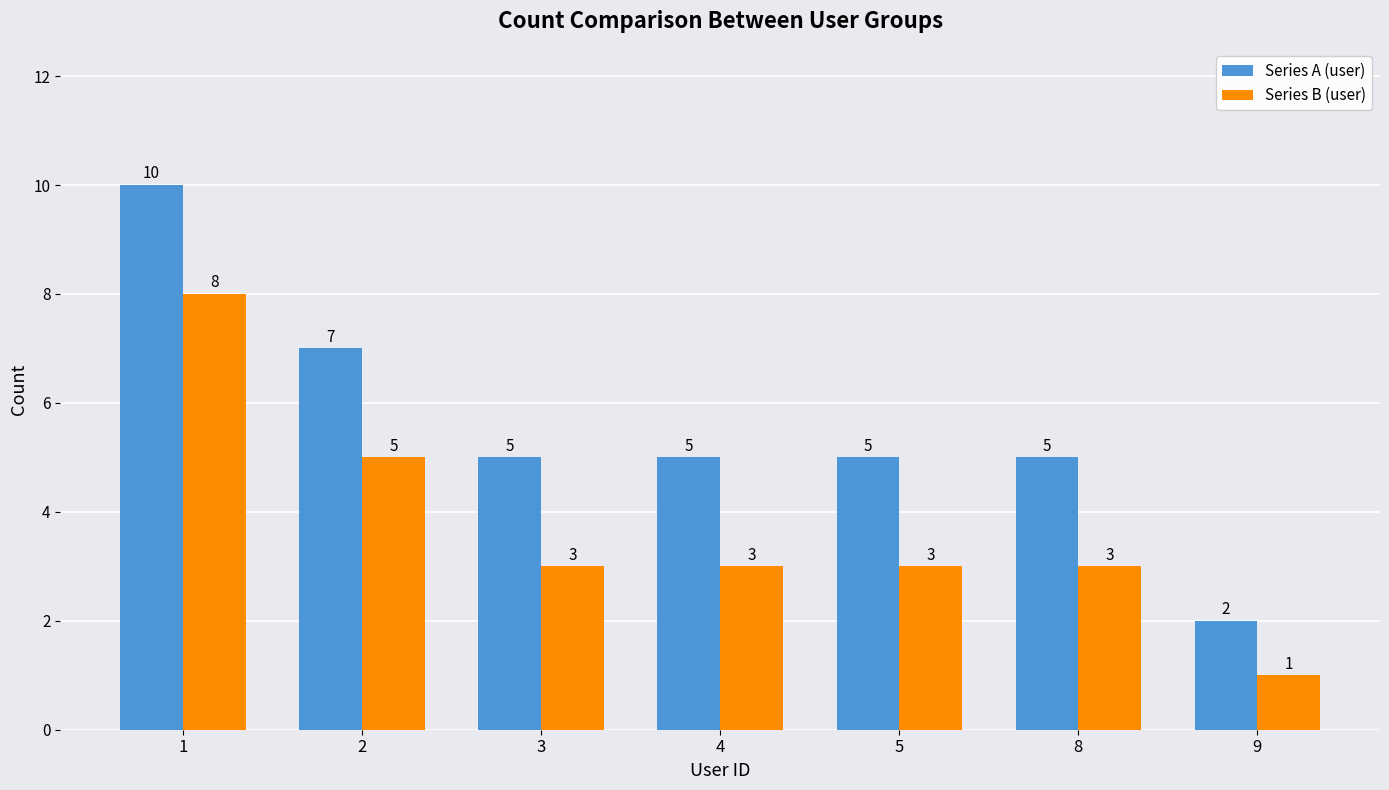

Count the Series B (user) values in the range 3 to 5.

5